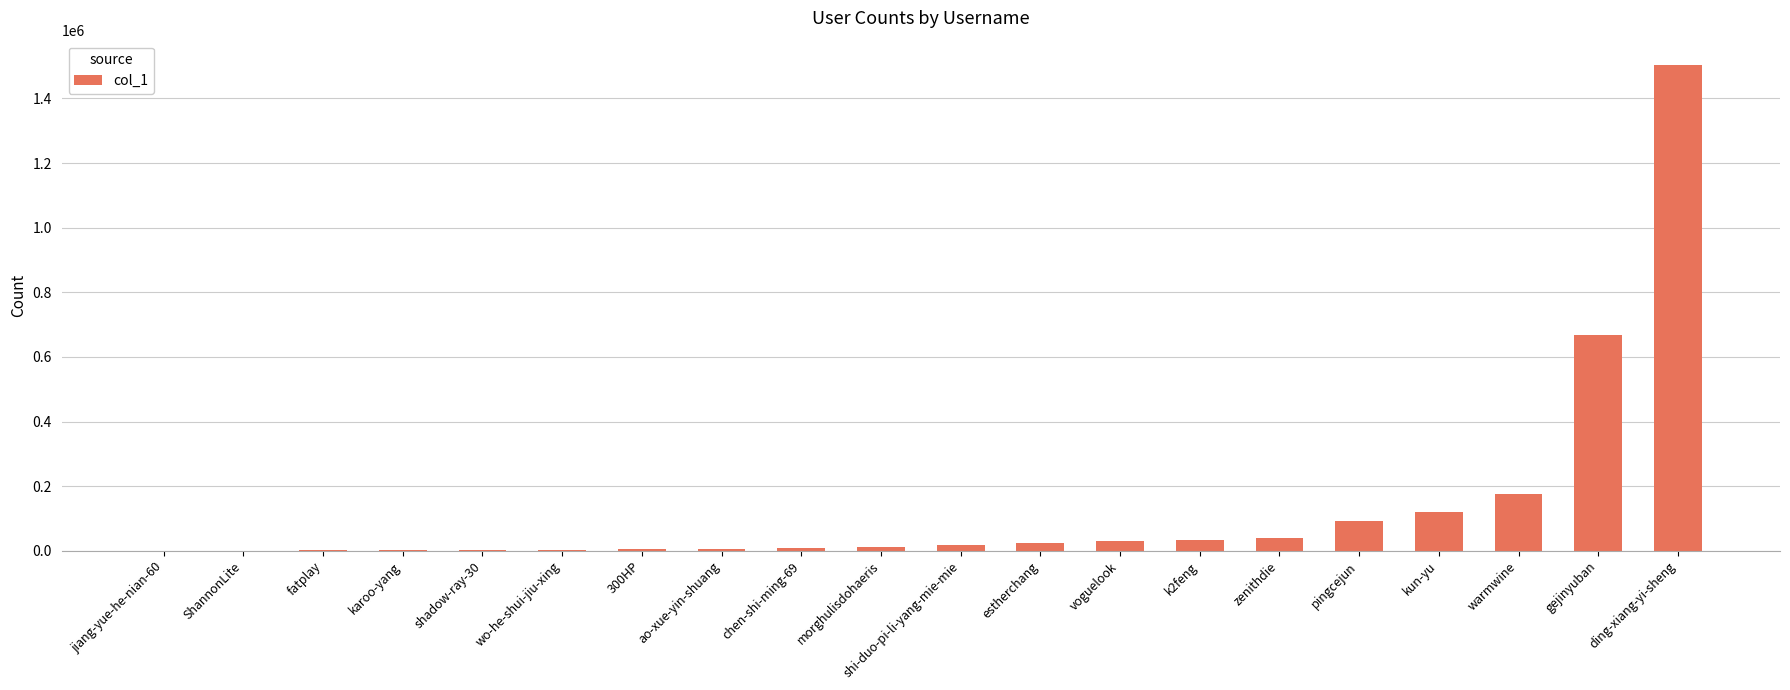

What is the greatest value displayed?

1503773